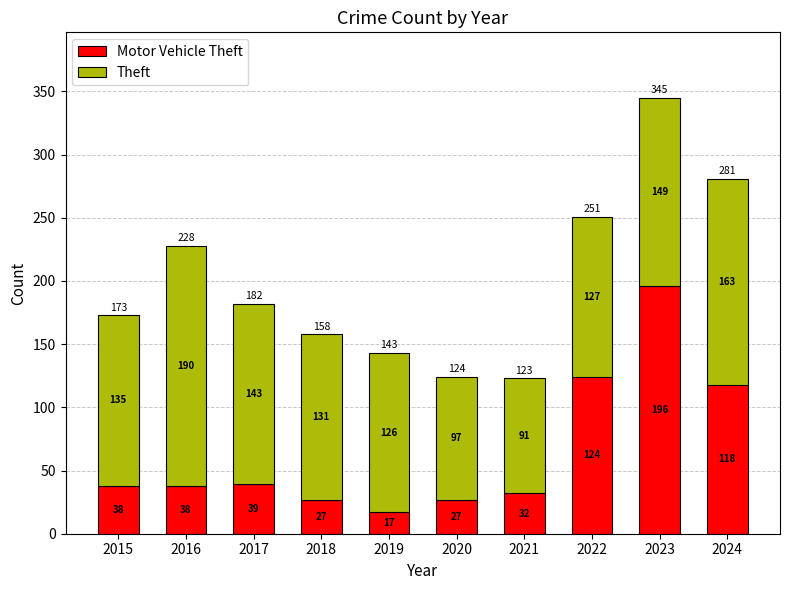

At which category is the sum across all series the highest?

2023